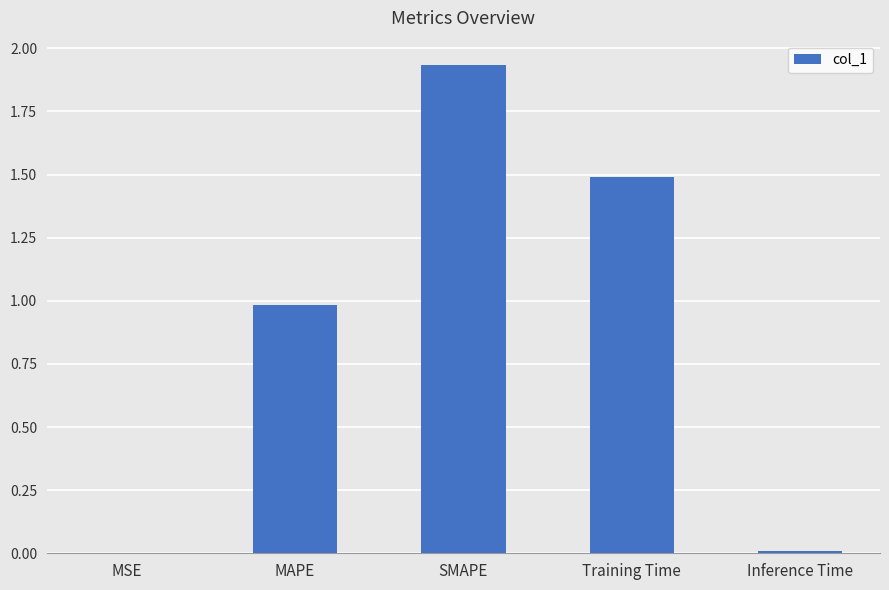

What is the average value?

0.9